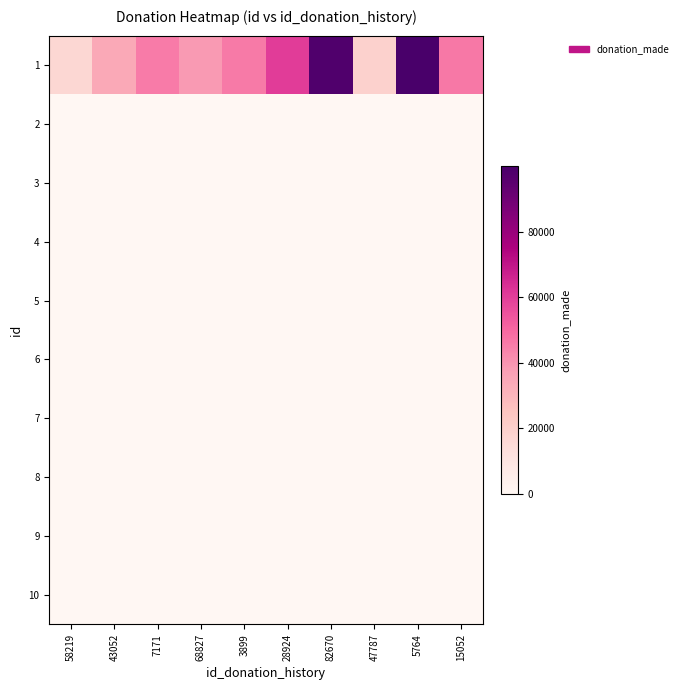

Reading left to right, list all the values displayed in this chart.

1: 58219=16686	43052=34060	7171=45400	68827=38420	3899=45852	28924=60294	82670=98010	47787=19462	5764=99971	15052=46144
2: 58219=0	43052=0	7171=0	68827=0	3899=0	28924=0	82670=0	47787=0	5764=0	15052=0
3: 58219=0	43052=0	7171=0	68827=0	3899=0	28924=0	82670=0	47787=0	5764=0	15052=0
4: 58219=0	43052=0	7171=0	68827=0	3899=0	28924=0	82670=0	47787=0	5764=0	15052=0
5: 58219=0	43052=0	7171=0	68827=0	3899=0	28924=0	82670=0	47787=0	5764=0	15052=0
6: 58219=0	43052=0	7171=0	68827=0	3899=0	28924=0	82670=0	47787=0	5764=0	15052=0
7: 58219=0	43052=0	7171=0	68827=0	3899=0	28924=0	82670=0	47787=0	5764=0	15052=0
8: 58219=0	43052=0	7171=0	68827=0	3899=0	28924=0	82670=0	47787=0	5764=0	15052=0
9: 58219=0	43052=0	7171=0	68827=0	3899=0	28924=0	82670=0	47787=0	5764=0	15052=0
10: 58219=0	43052=0	7171=0	68827=0	3899=0	28924=0	82670=0	47787=0	5764=0	15052=0